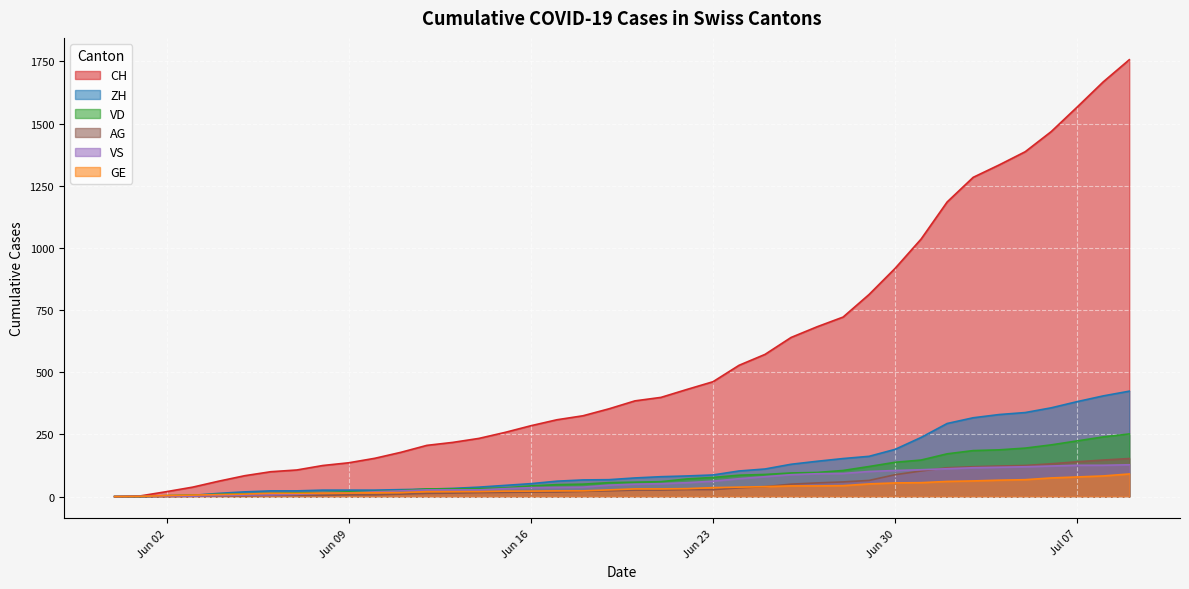

Is it true that AG equals 31 at 2020-06-17?

False